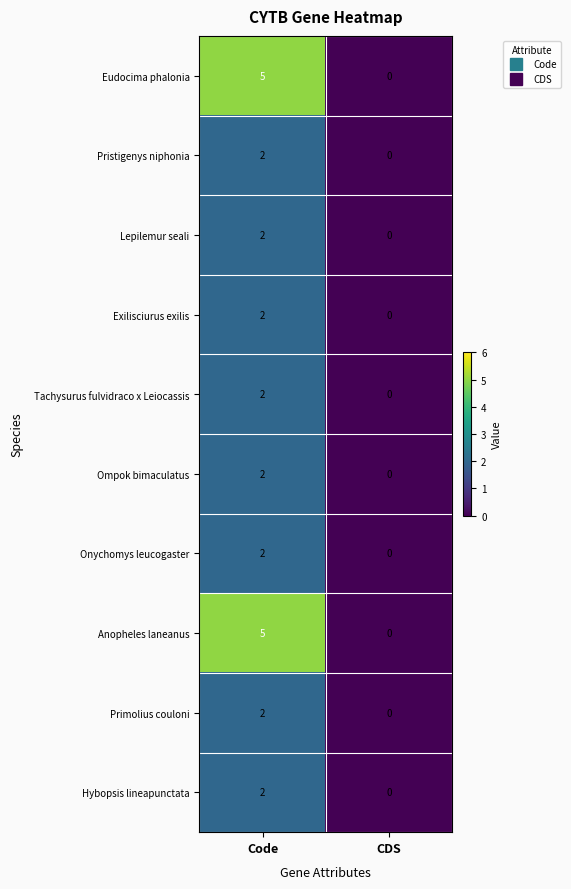

True or false: Lepilemur seali has a value of 0 at Code.

False